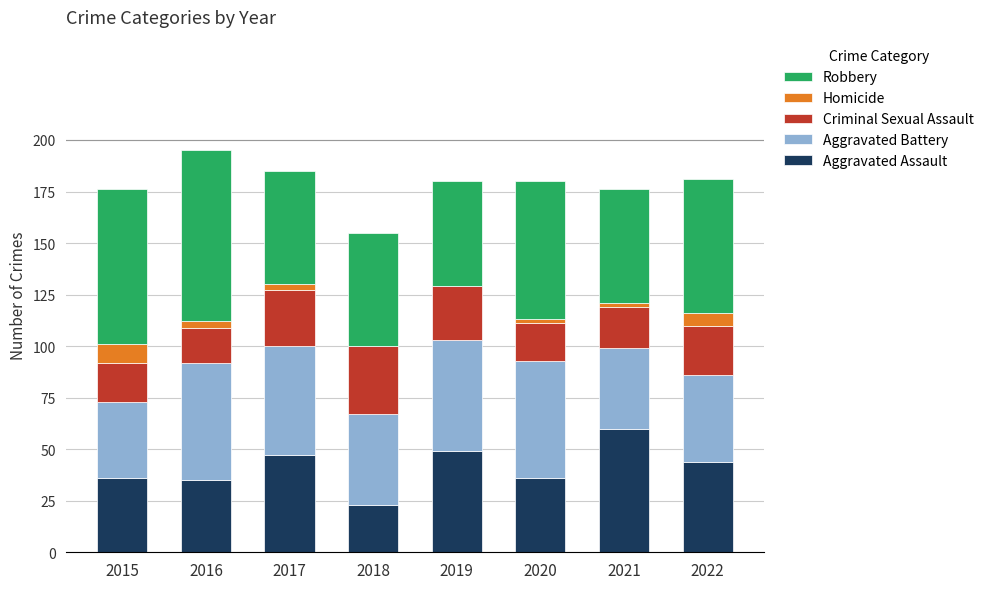

The Aggravated Assault series shows 23 at 2018. True or false?

True